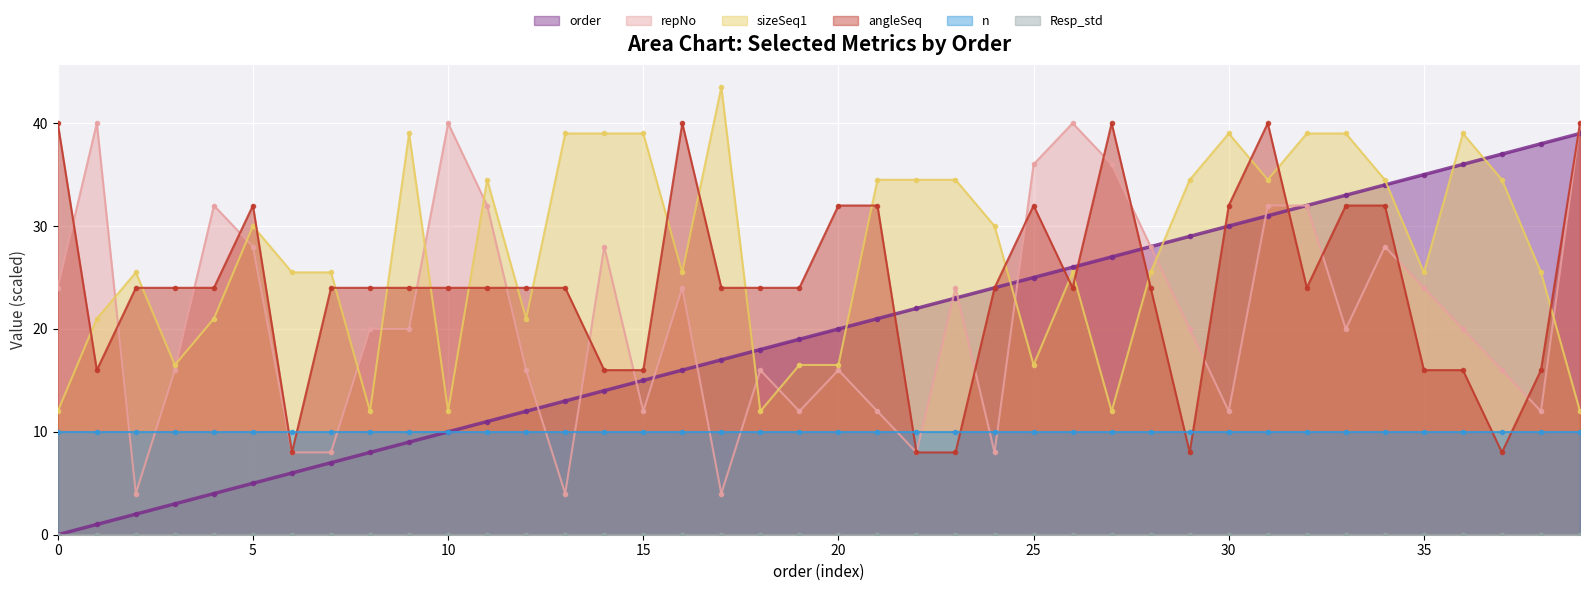

How many data points in repNo are above 20?

18